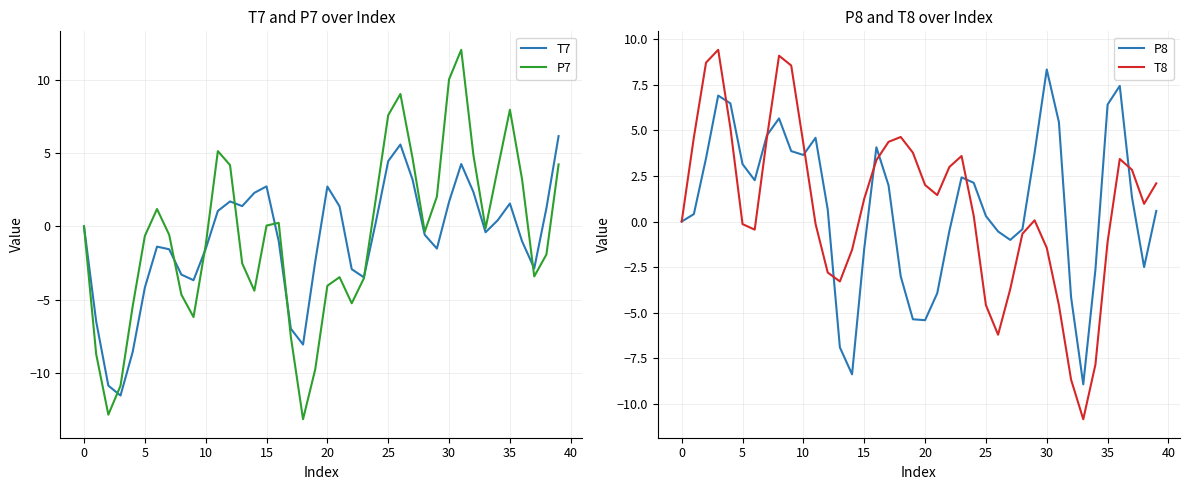

What is the smallest value displayed?

-13.2